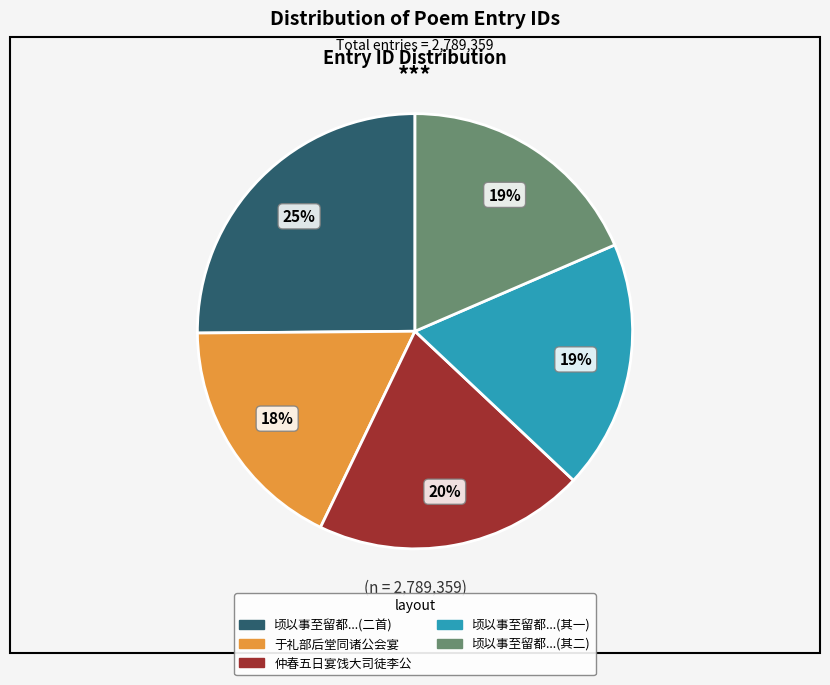

Is there a majority slice in this chart?

No